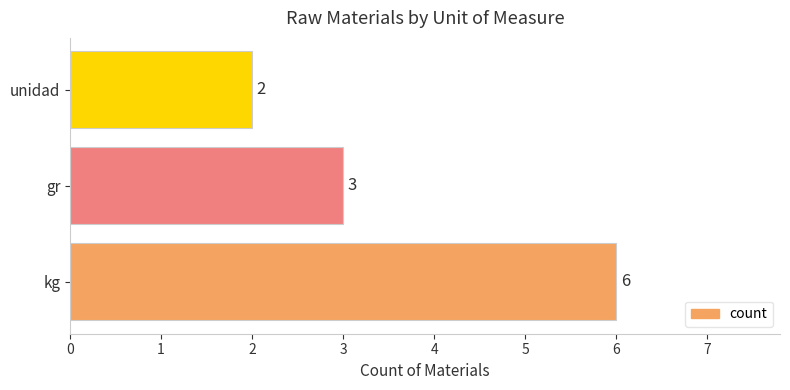

What is the sum of the values at unidad and kg?

8